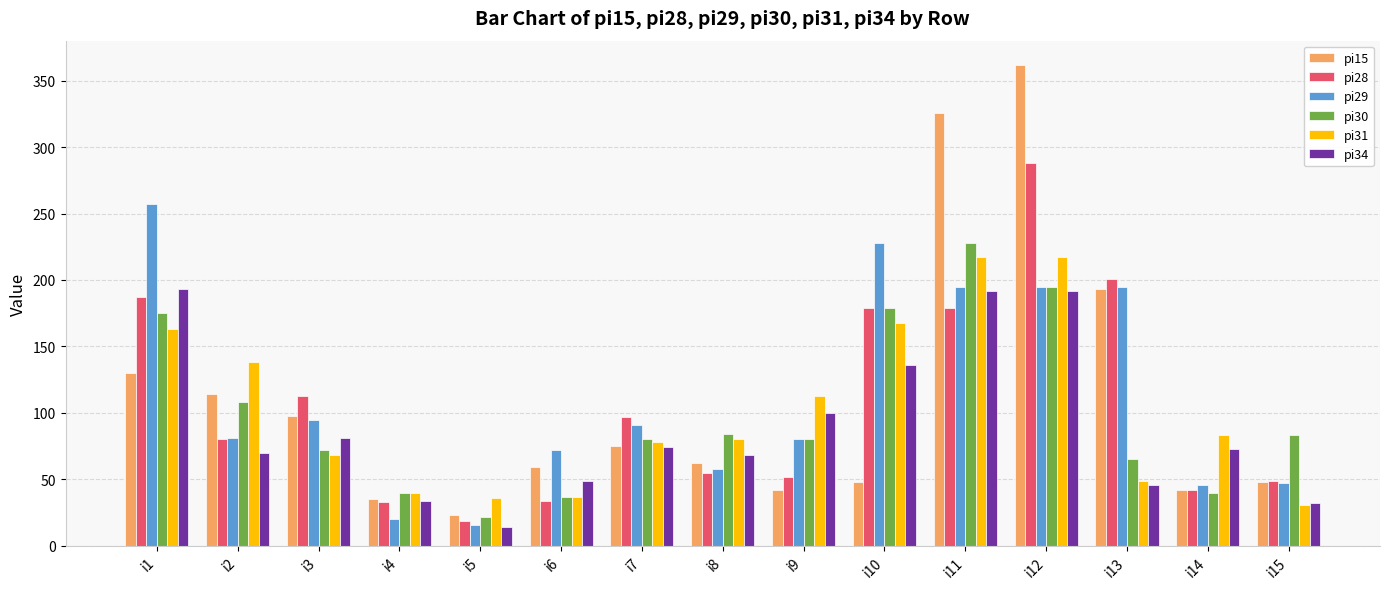

Is the value of pi31 at i3 greater than the value of pi28 at i11?

No